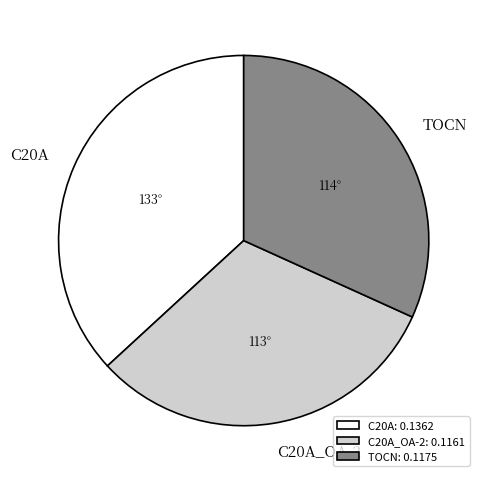

What is the largest slice in the pie chart?

C20A